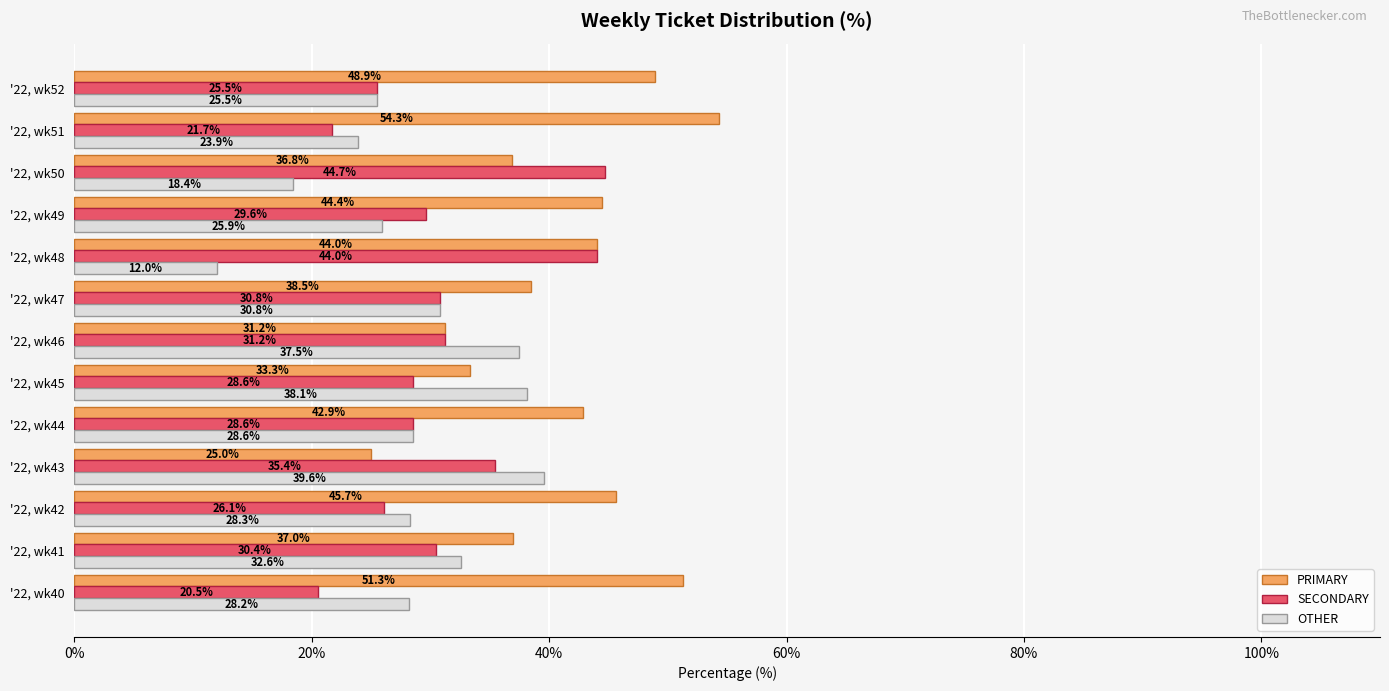

At how many categories does at least one series exceed 45?

4